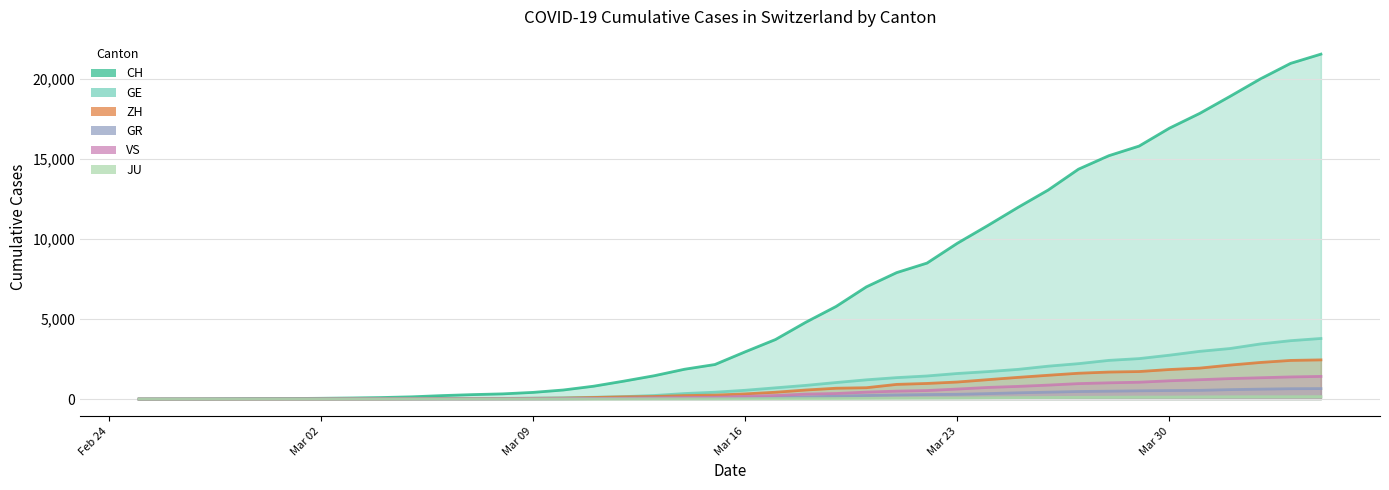

Between 2020-03-02 and 2020-03-06, which series saw the biggest shift?

CH